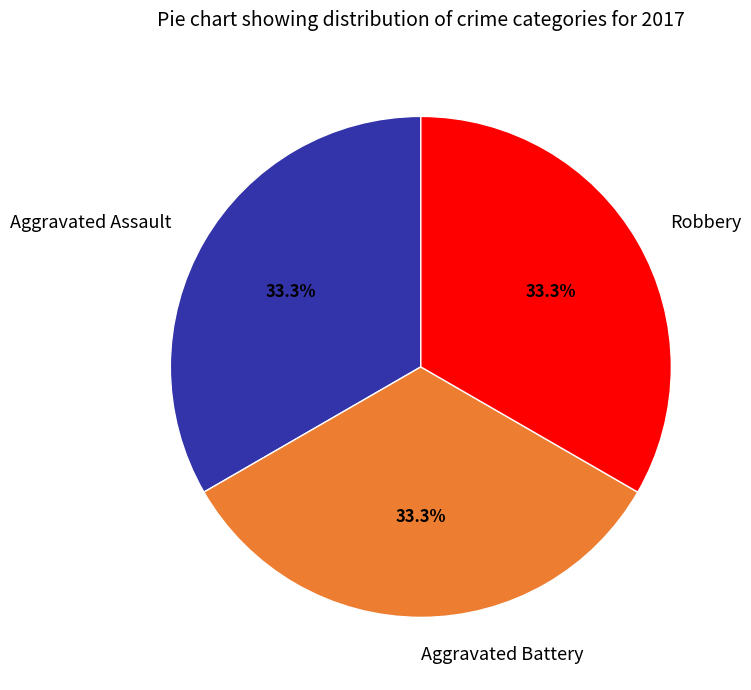

Does any single category account for the majority?

No